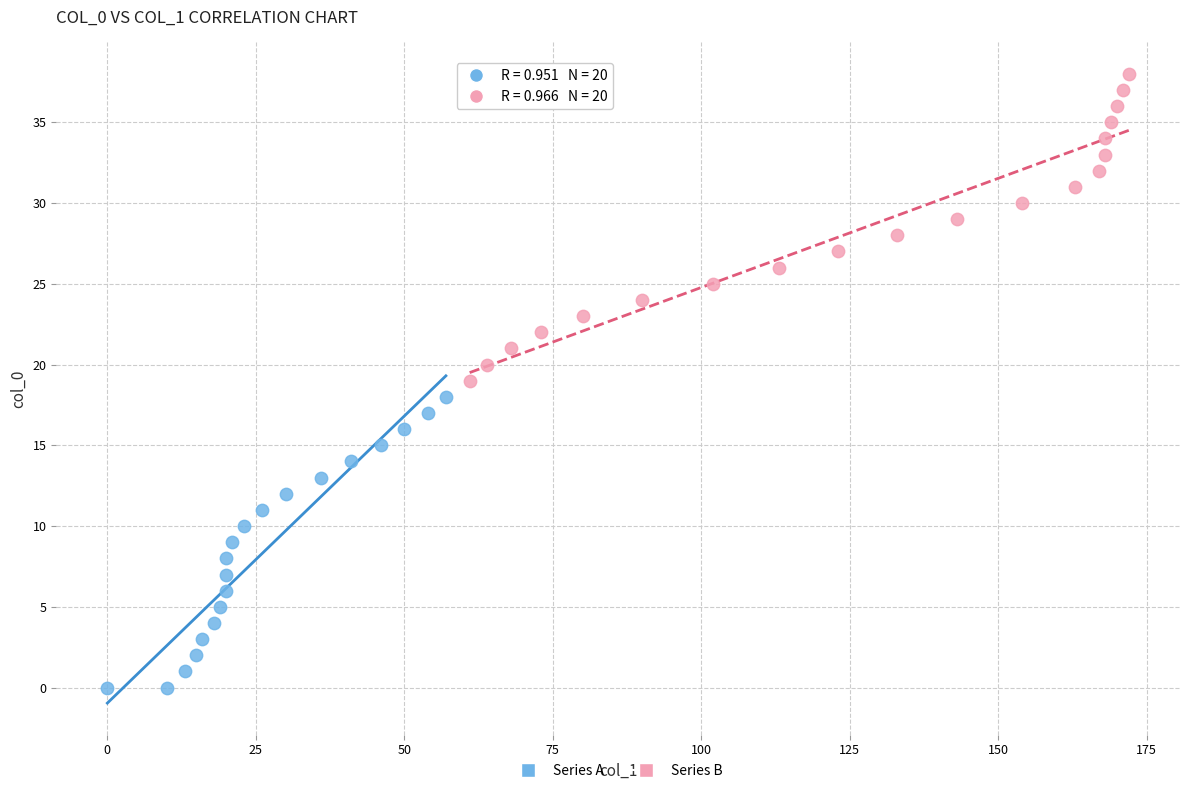

What are all the series names shown in the legend?

Series A, Series B